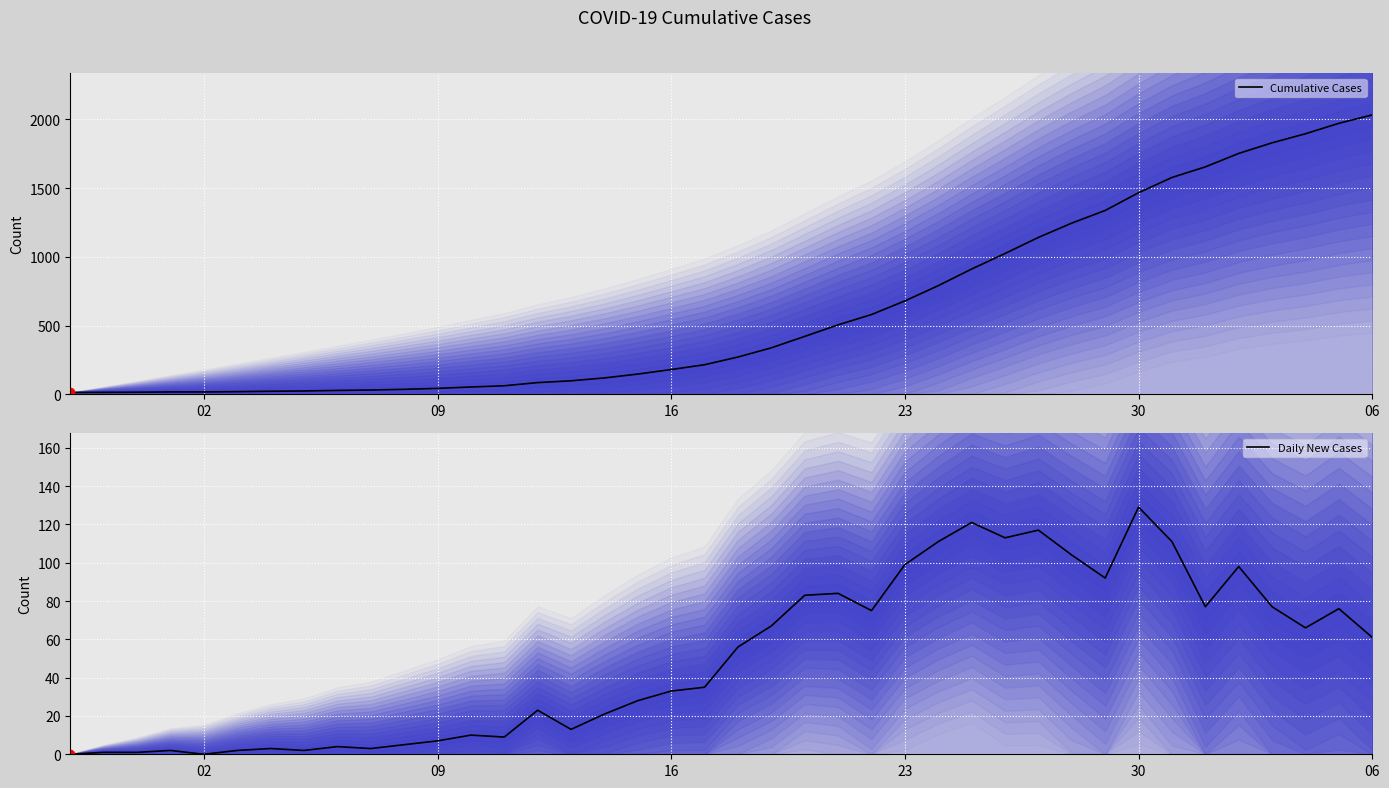

Rank the series by their maximum value, from lowest to highest.

Daily New Cases, Cumulative Cases